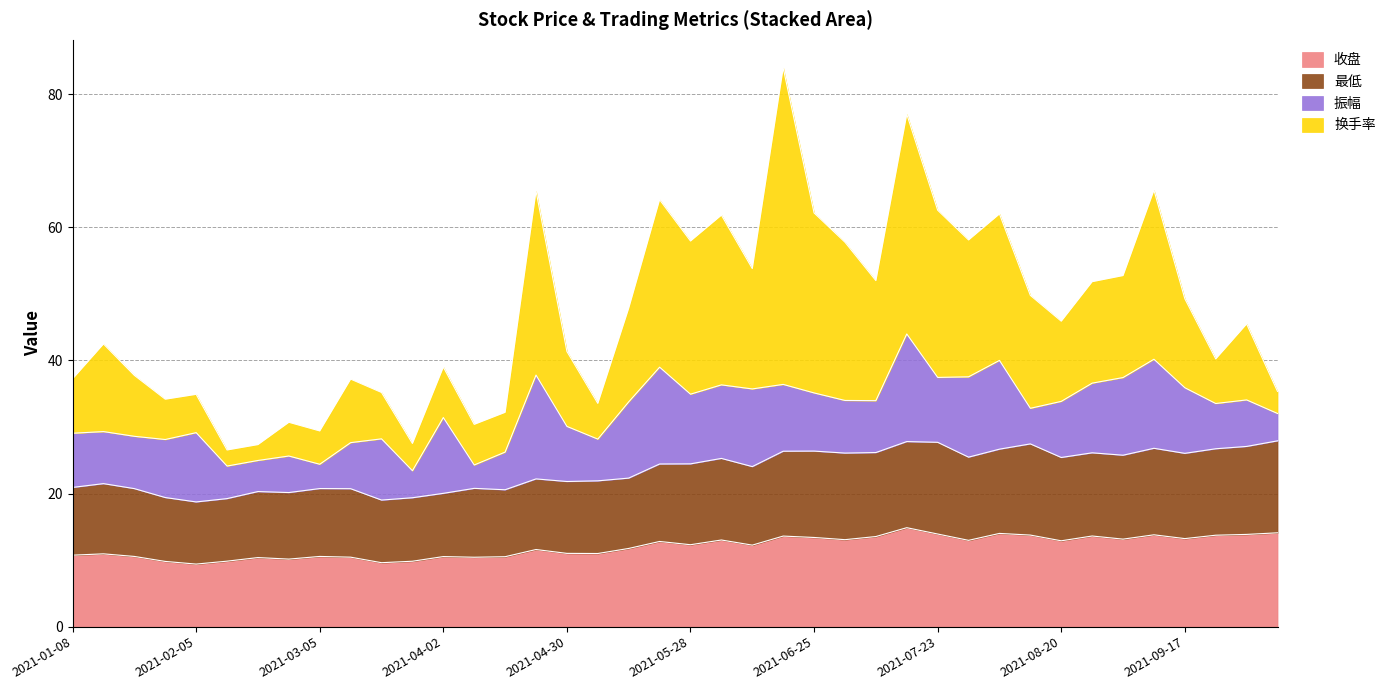

How many interior local valleys does the 最低 series have?

11